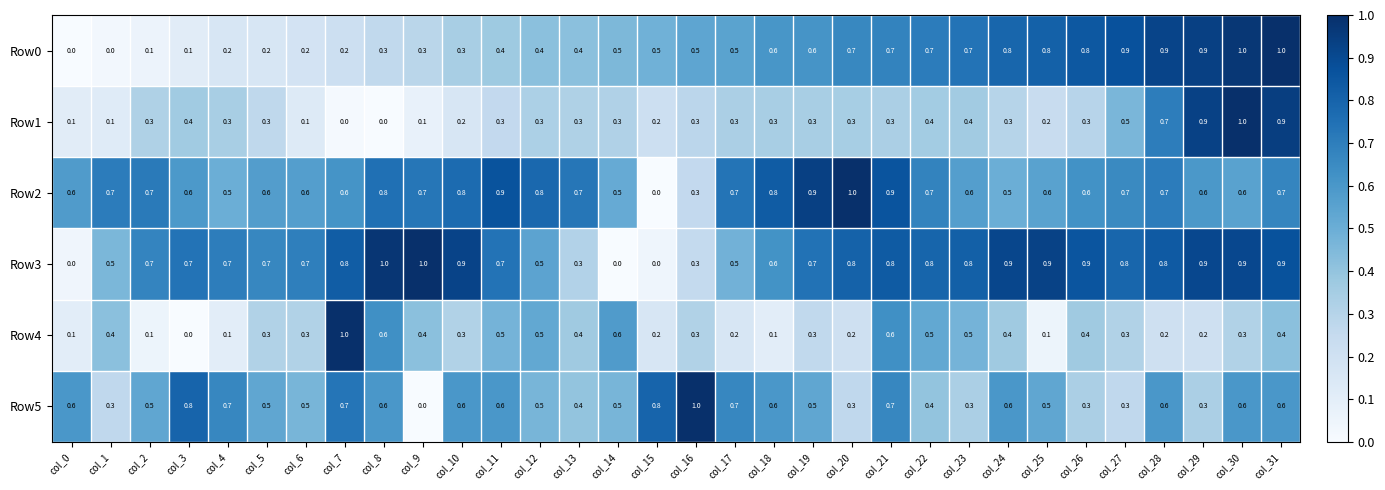

Count the number of categories in the chart.

32